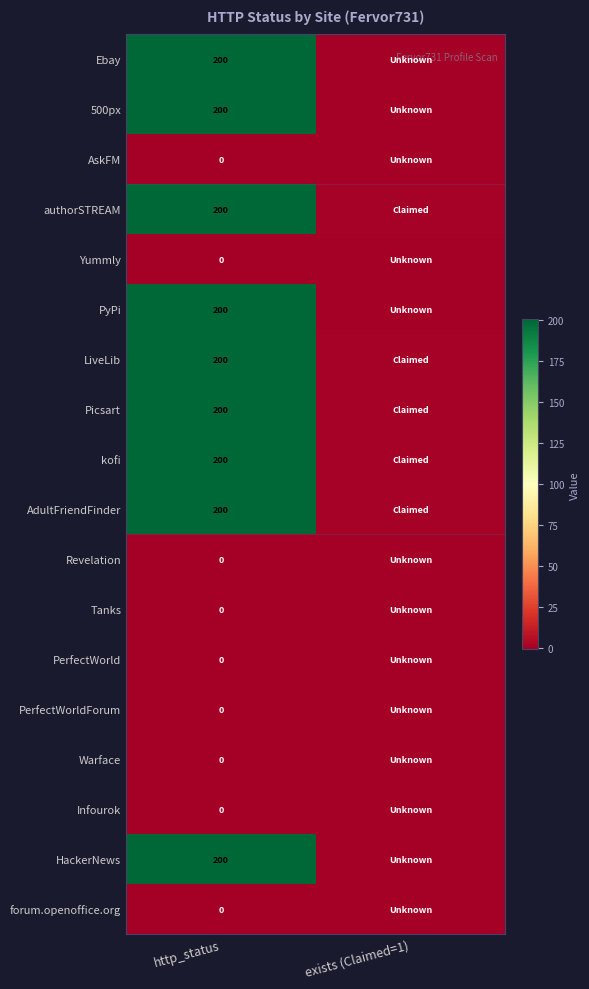

Is it true that LiveLib equals 281 at http_status?

False